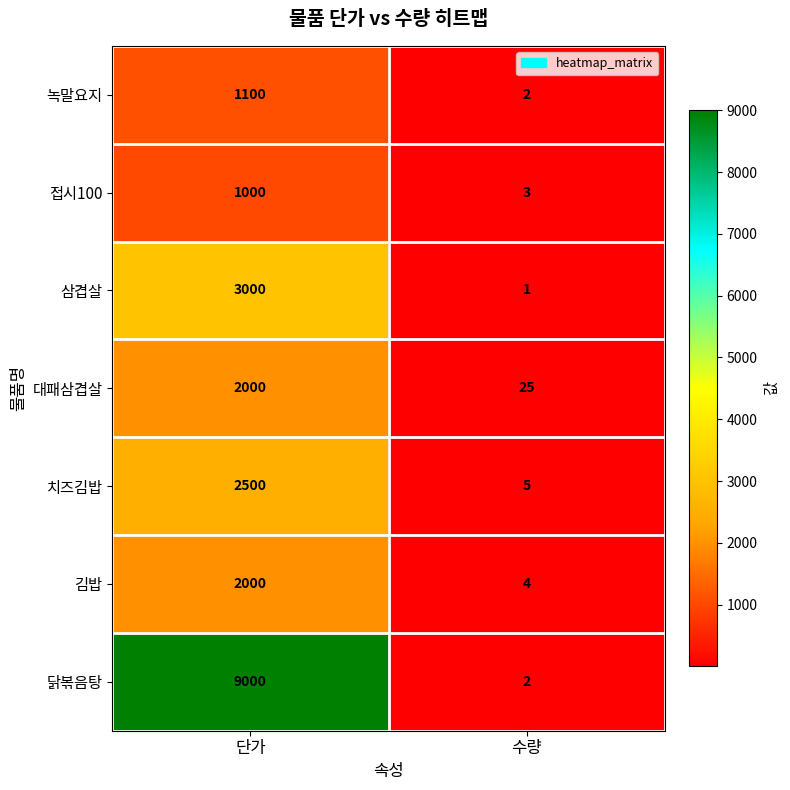

At which category does the chart reach its peak across all series?

단가